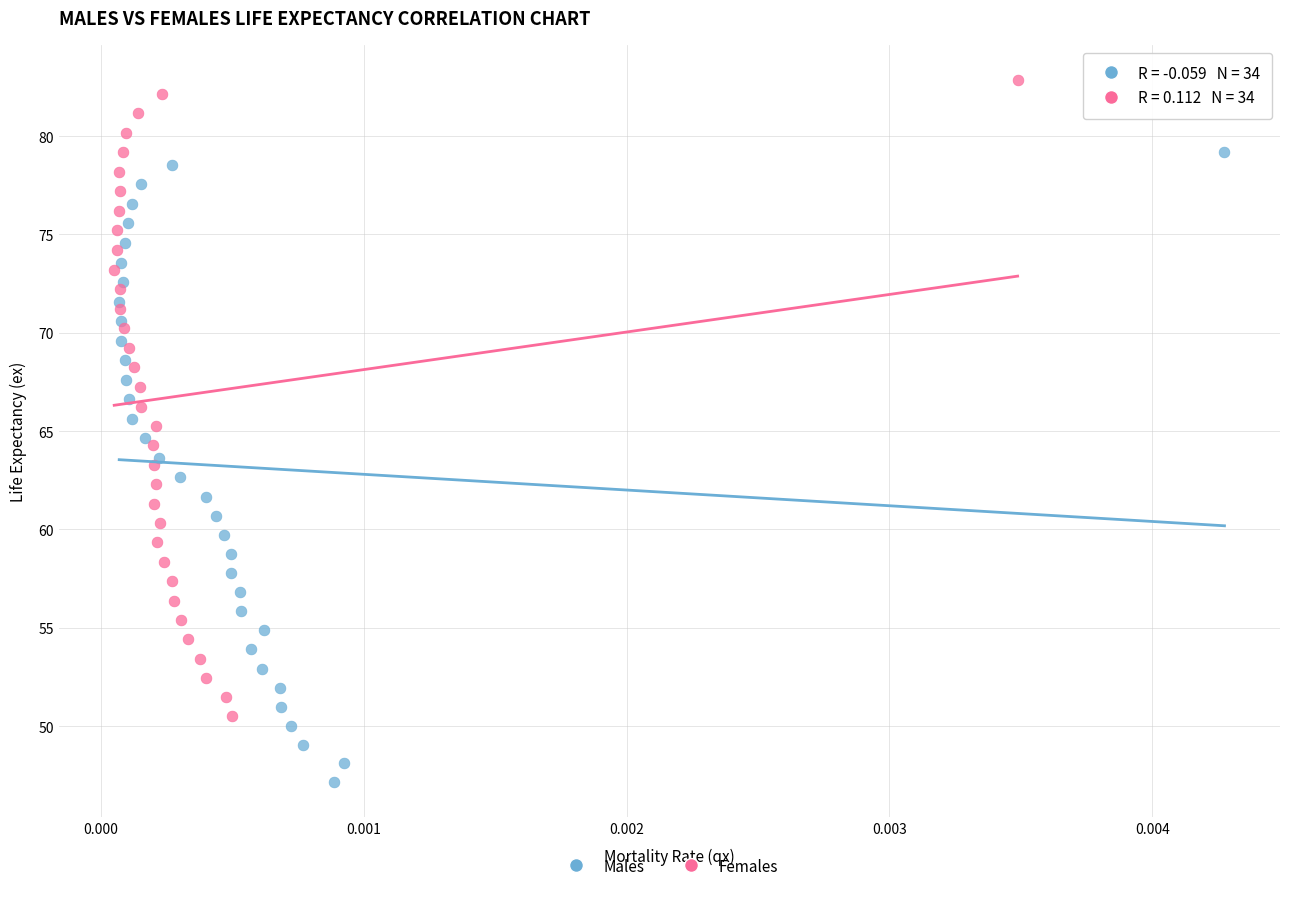

Which series contains the highest Y value?

Females